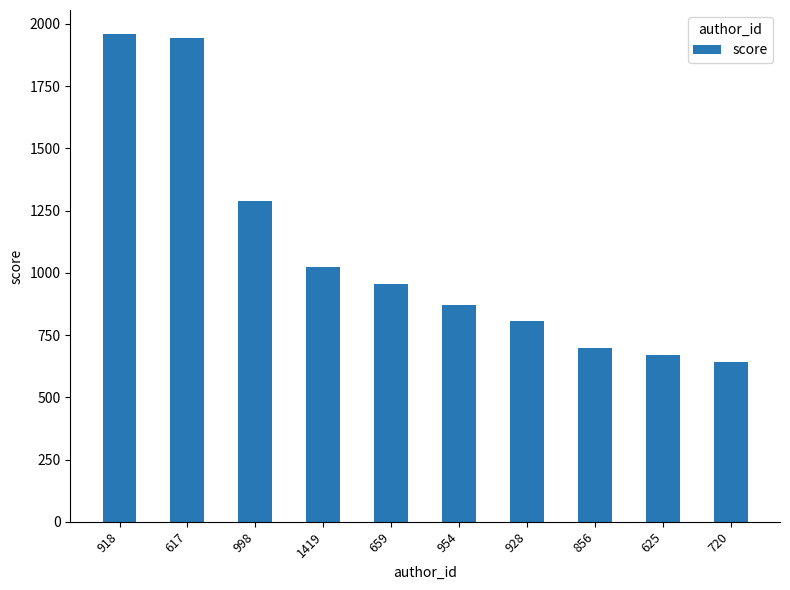

What is the maximum value shown in the chart?

1957.8